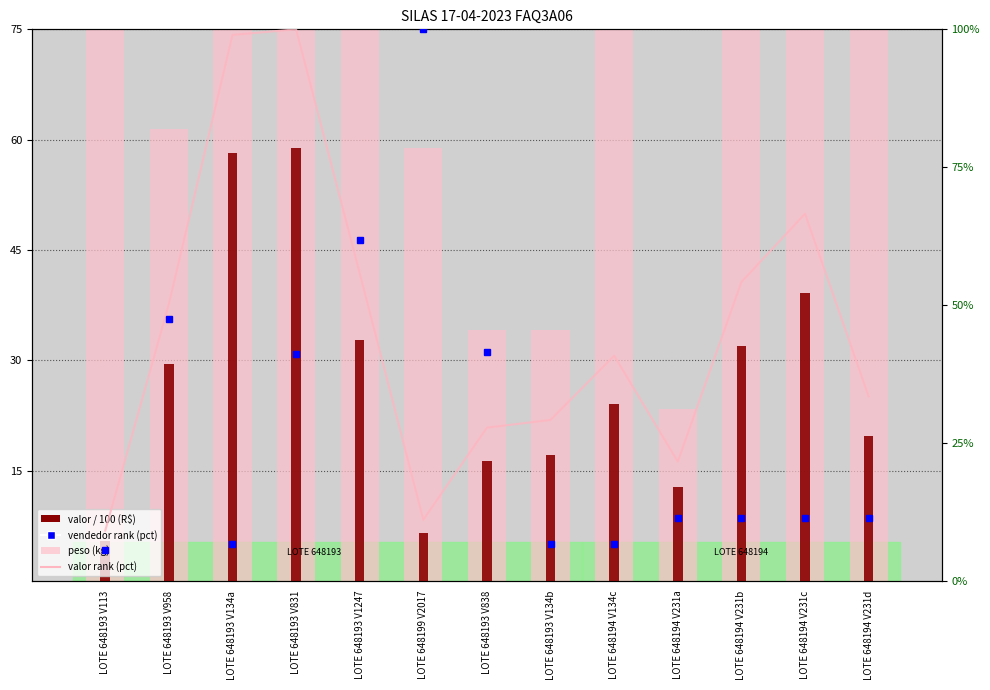

Read the valor / 100 (R$) value at LOTE 648193 V113.

5.4